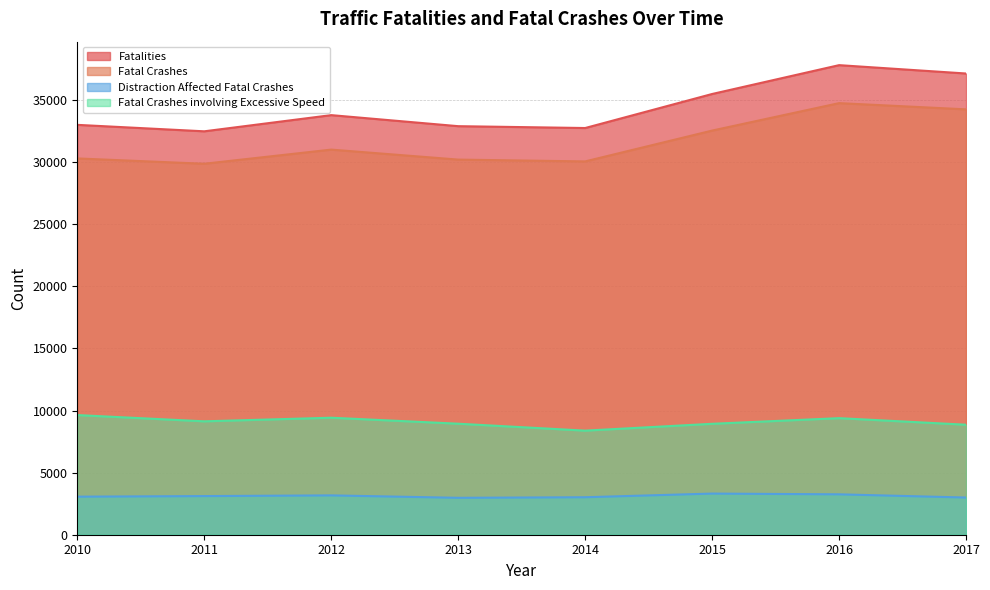

True or false: Distraction Affected Fatal Crashes and Fatal Crashes intersect in this chart.

False